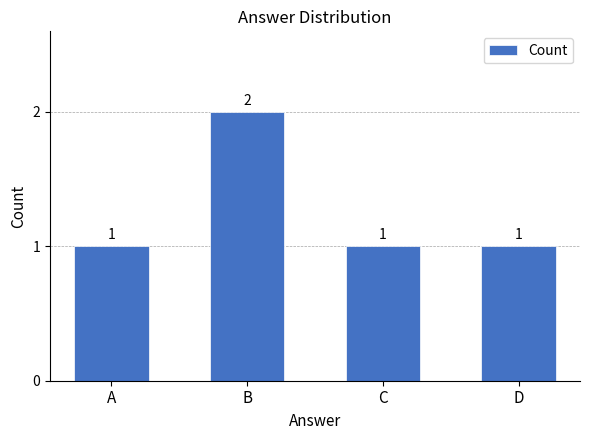

What is the ratio of the value at B to the value at A?

2.0